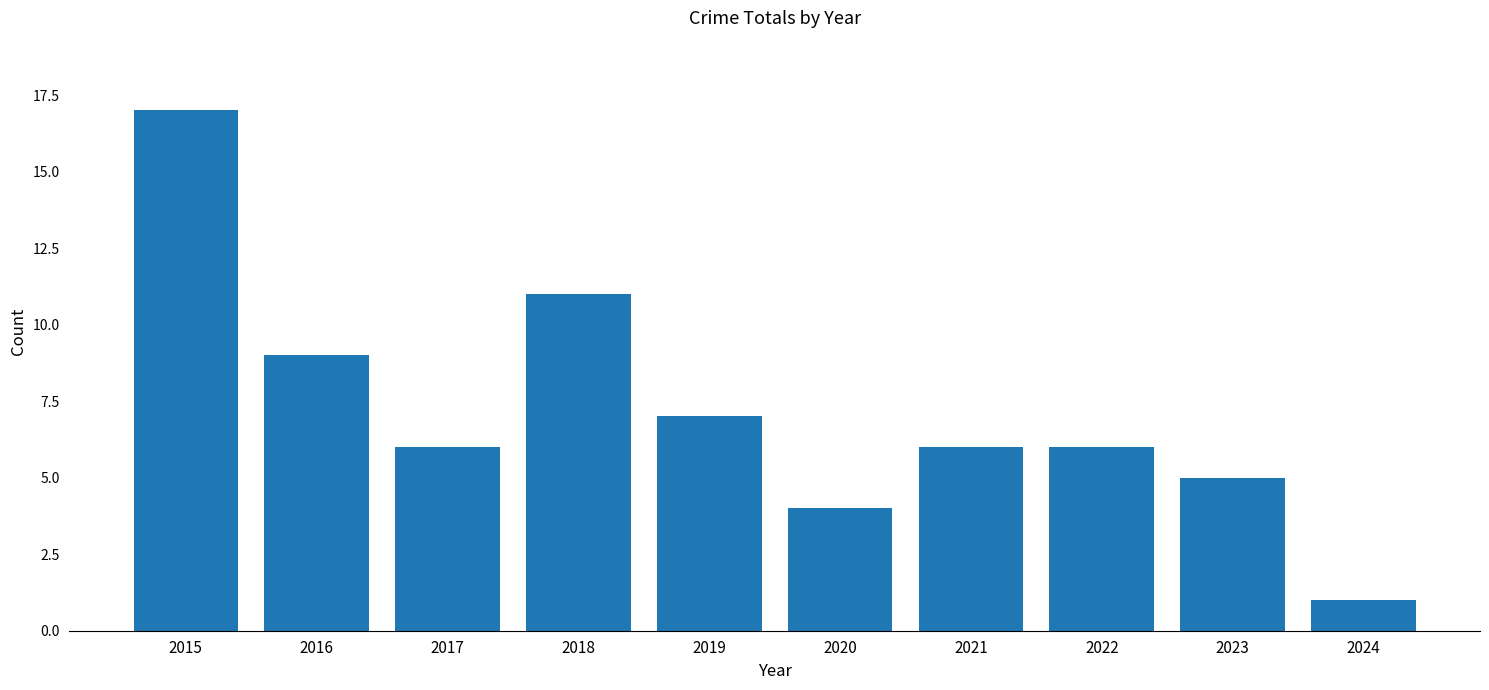

What is the maximum value shown in the chart?

17